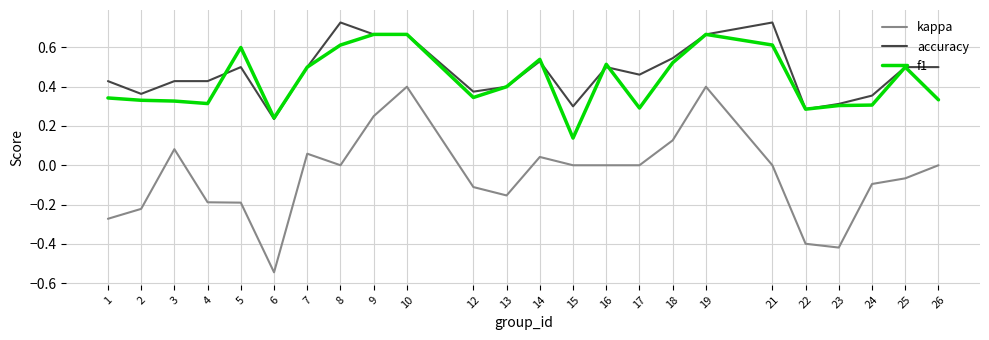

Which category has the lowest value across all series?

6